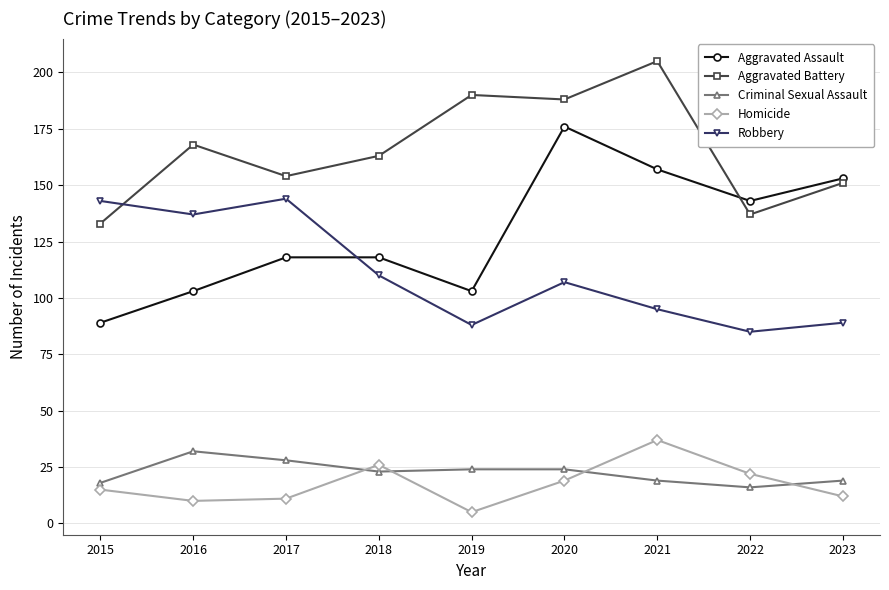

Reading left to right, transcribe all the data shown in this chart.

Aggravated Assault: 2015=89	2016=103	2017=118	2018=118	2019=103	2020=176	2021=157	2022=143	2023=153
Aggravated Battery: 2015=133	2016=168	2017=154	2018=163	2019=190	2020=188	2021=205	2022=137	2023=151
Criminal Sexual Assault: 2015=18	2016=32	2017=28	2018=23	2019=24	2020=24	2021=19	2022=16	2023=19
Homicide: 2015=15	2016=10	2017=11	2018=26	2019=5	2020=19	2021=37	2022=22	2023=12
Robbery: 2015=143	2016=137	2017=144	2018=110	2019=88	2020=107	2021=95	2022=85	2023=89